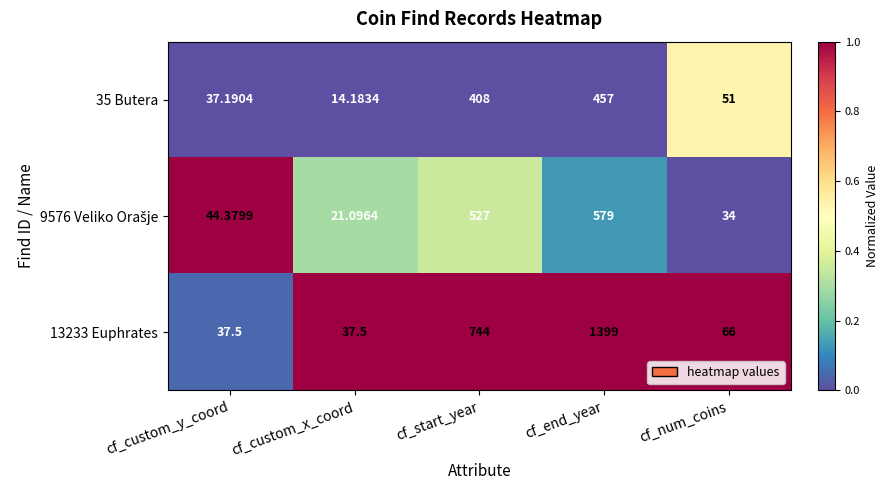

At which label is 13233 Euphrates closest to 718?

cf_start_year